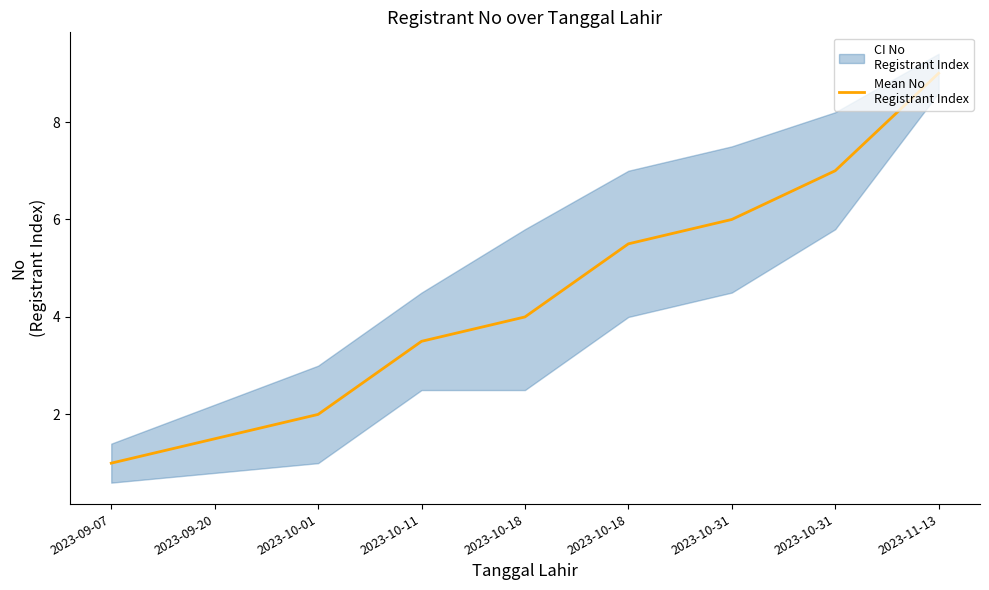

Reading left to right, extract all data points from this chart.

2023-09-07=1.0	2023-09-20=1.5	2023-10-01=2.0	2023-10-11=3.5	2023-10-18=4.0	2023-10-18=5.5	2023-10-31=6.0	2023-10-31=7.0	2023-11-13=9.0